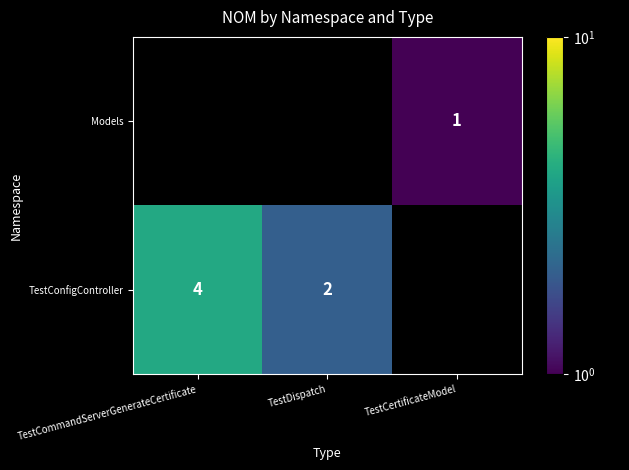

True or false: TestConfigController has a value of 4 at TestCommandServerGenerateCertificate.

True